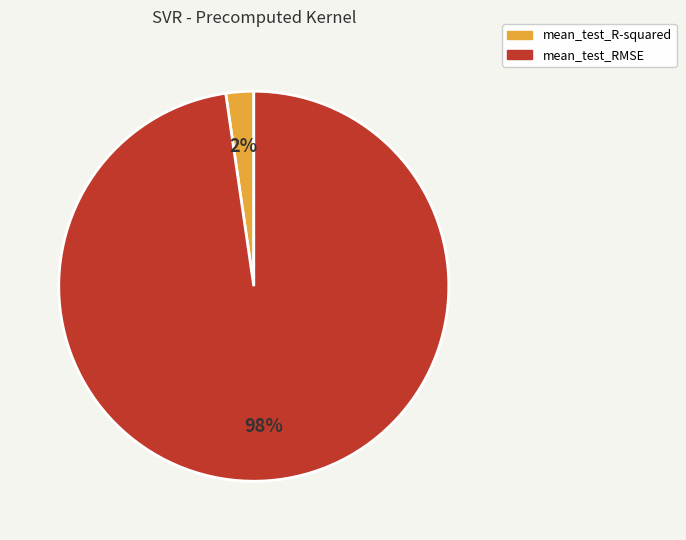

Which slice is the smallest?

mean_test_R-squared